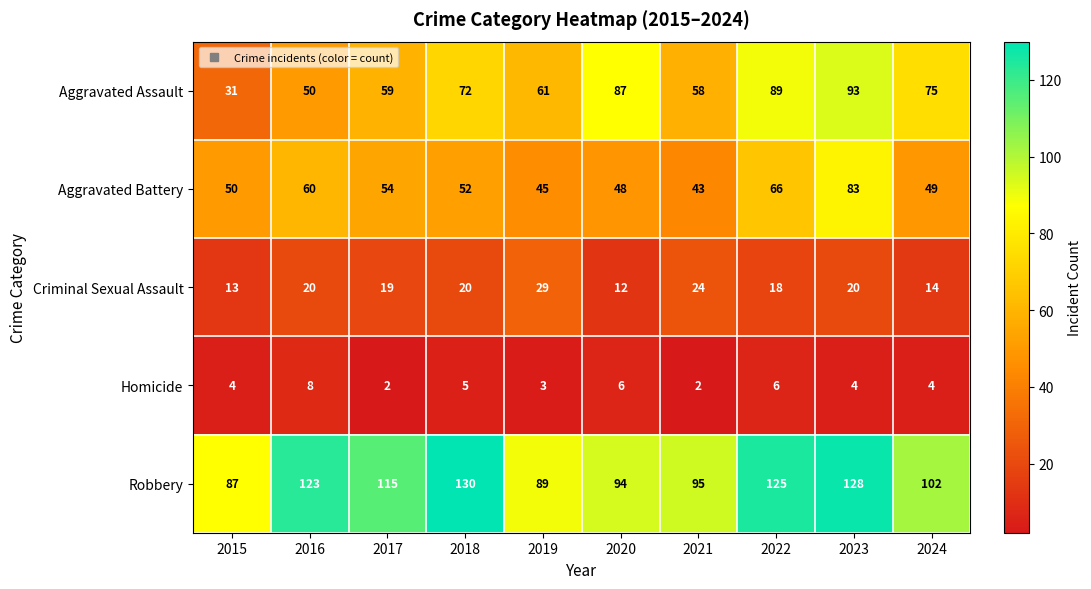

What is the minimum value shown in the chart?

2